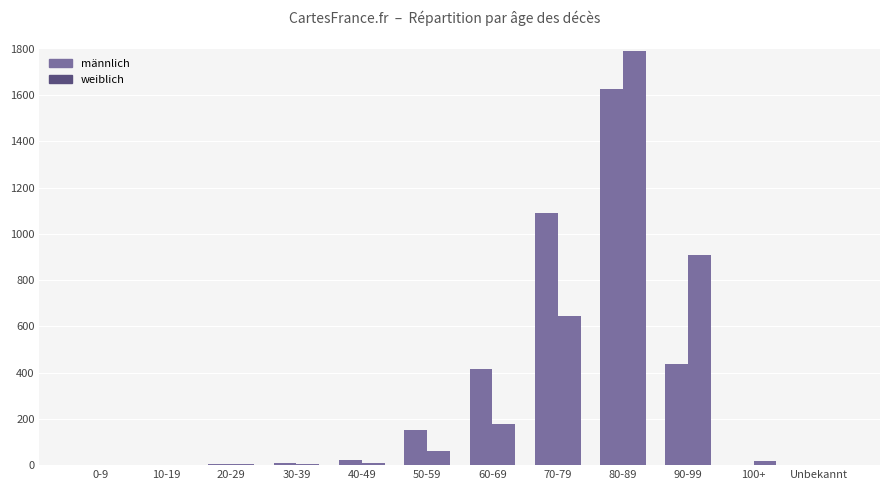

Reading right to left, list all the values displayed in this chart.

männlich: 2	1	437	1627	1089	415	150	24	8	4	1	0
weiblich: 0	20	909	1792	643	176	61	9	3	3	0	1